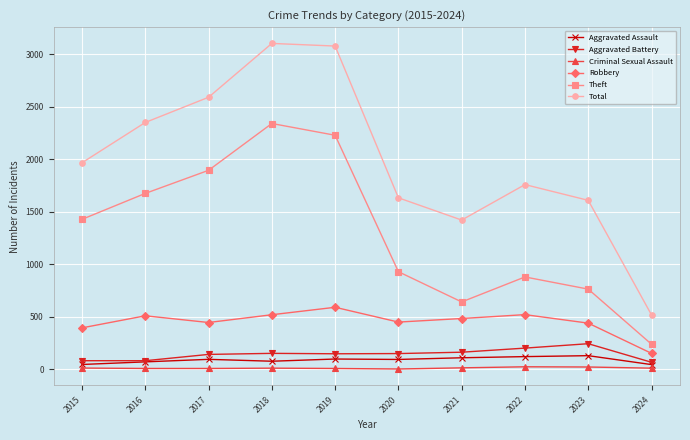

Which series has the largest total across all categories?

Total